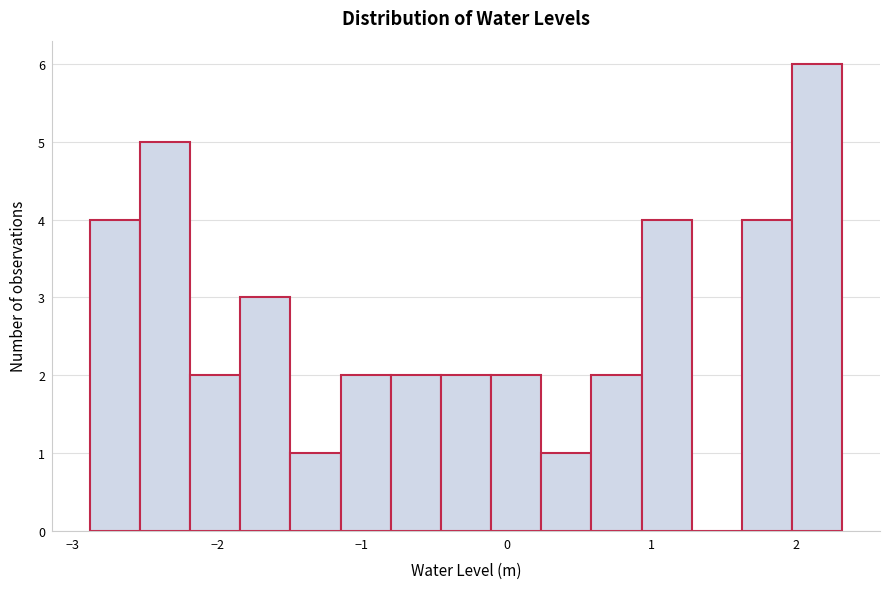

Around what value on the x-axis is the tallest bar? Give the approximate position of its centre, as read against the axis.

2.1